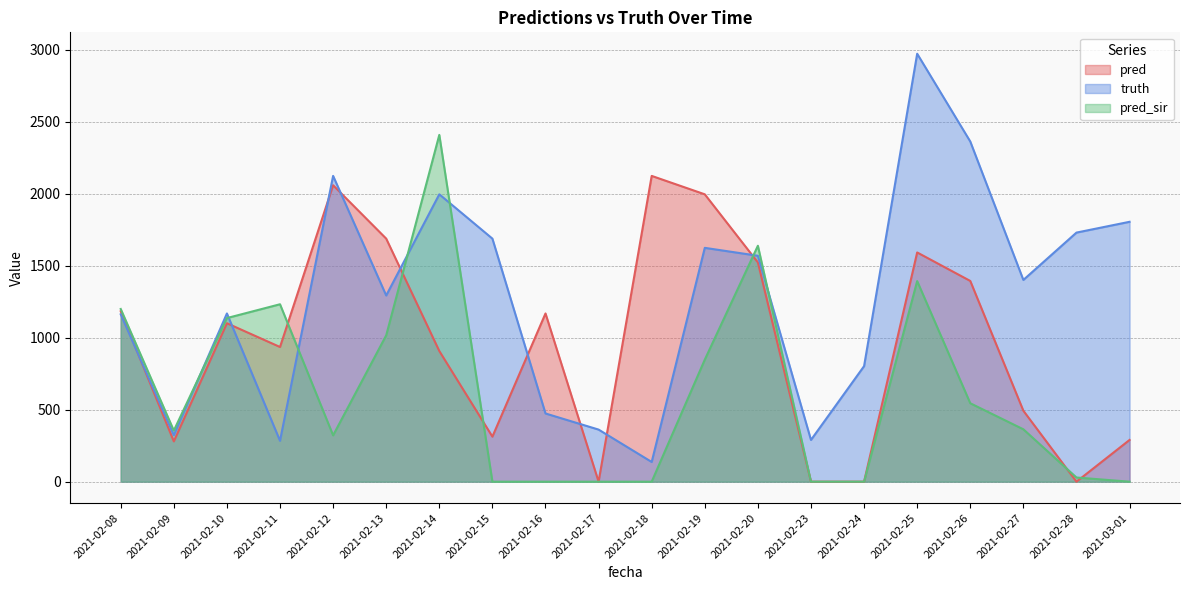

At which label does truth first exceed 1402?

2021-02-12